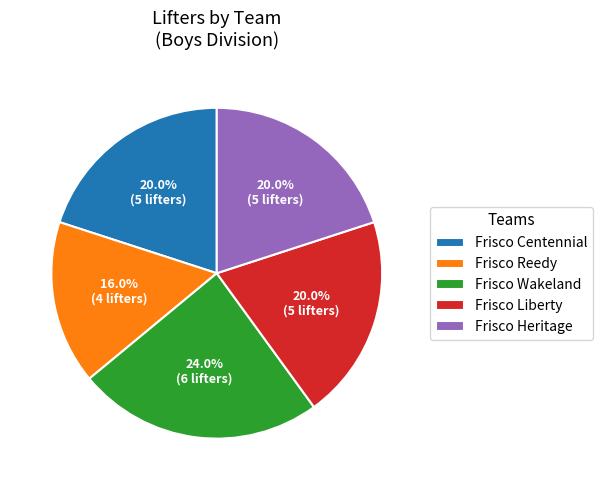

True or false: Frisco Wakeland accounts for 24% of the total.

True